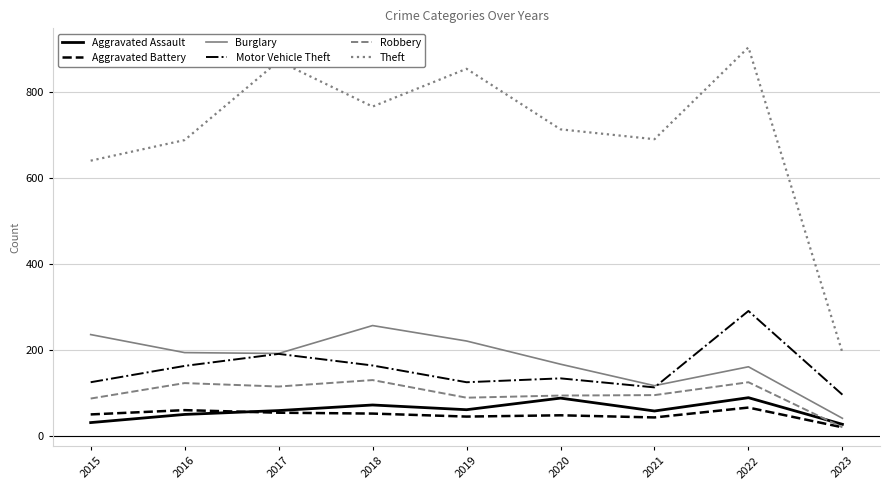

What is the difference between the Burglary values at 2020 and 2022?

6